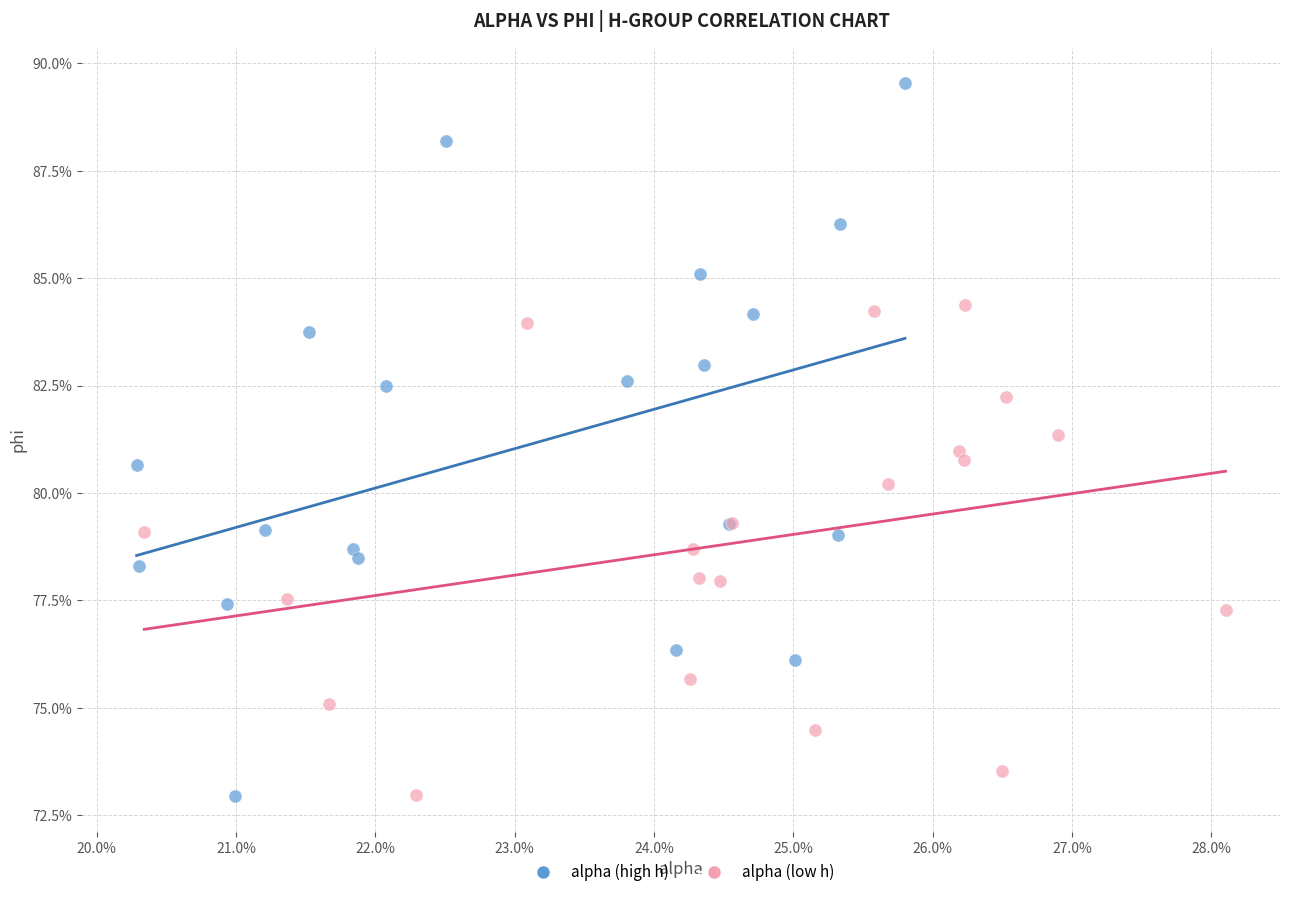

What are all the series names shown in the legend?

alpha (high h), alpha (low h)